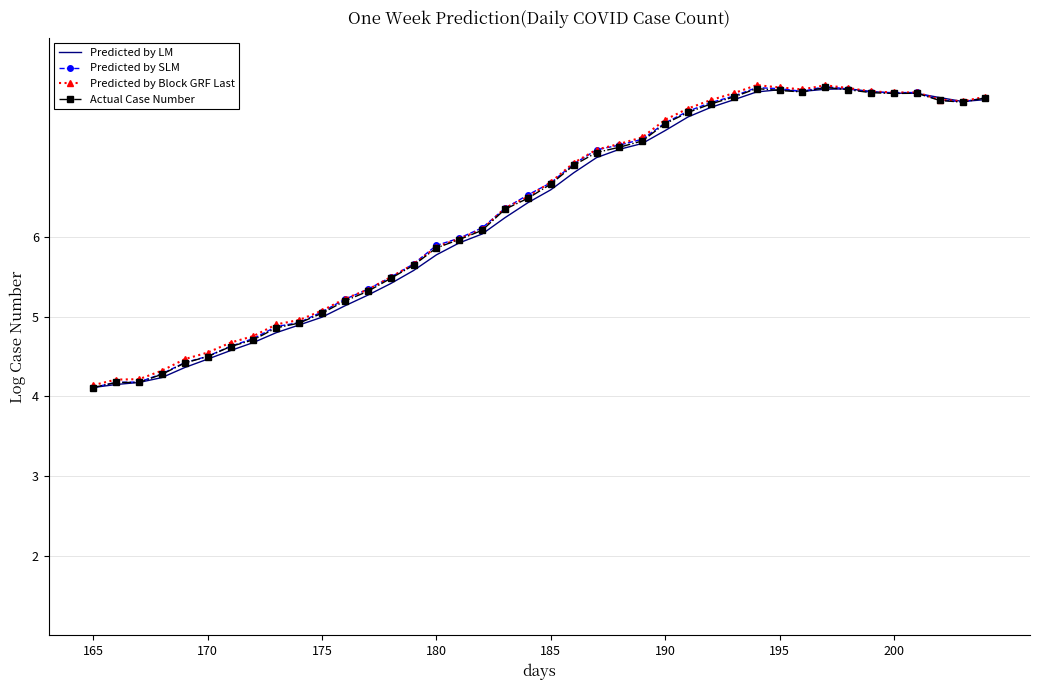

What is the lowest value of the Predicted by SLM series?

4.1